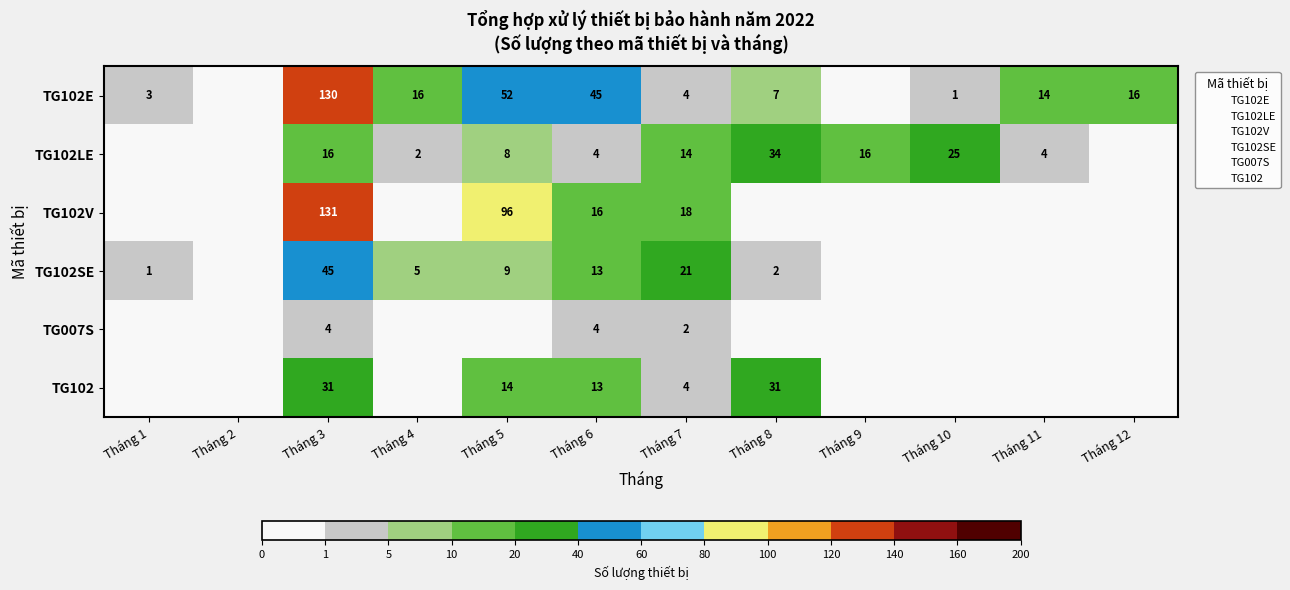

Is it true that TG102 equals 11 at Tháng 9?

False